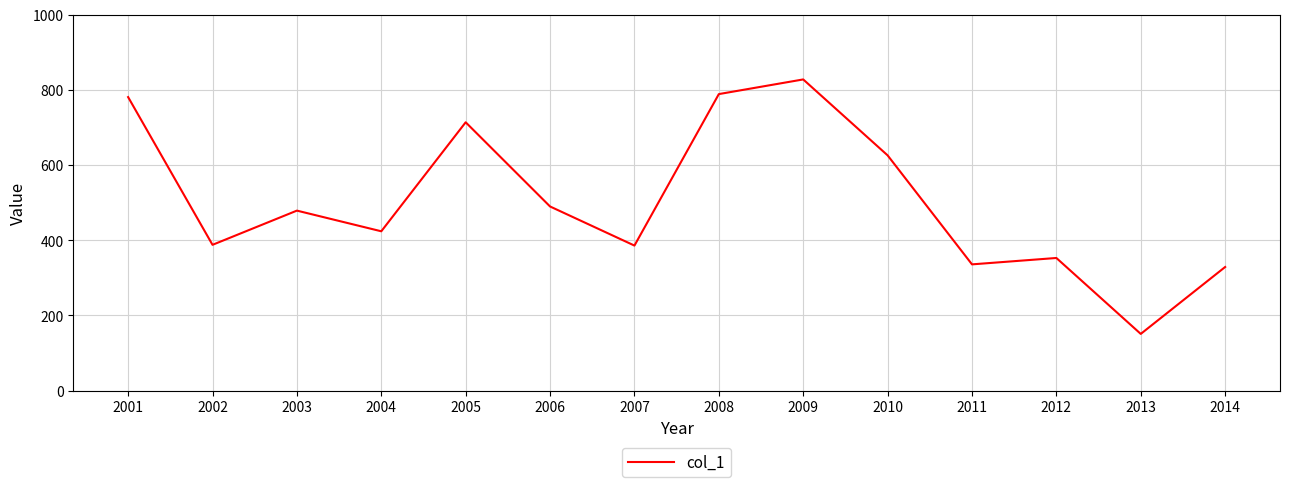

What is the change in value from 2004 to 2012?

-71